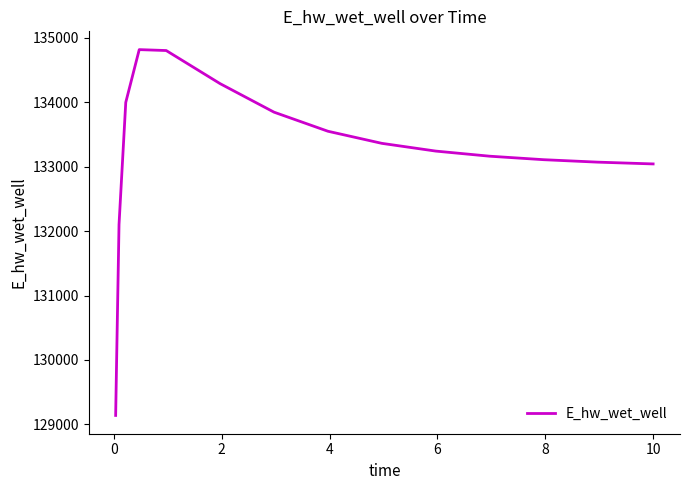

How many distinct data groups are displayed?

1